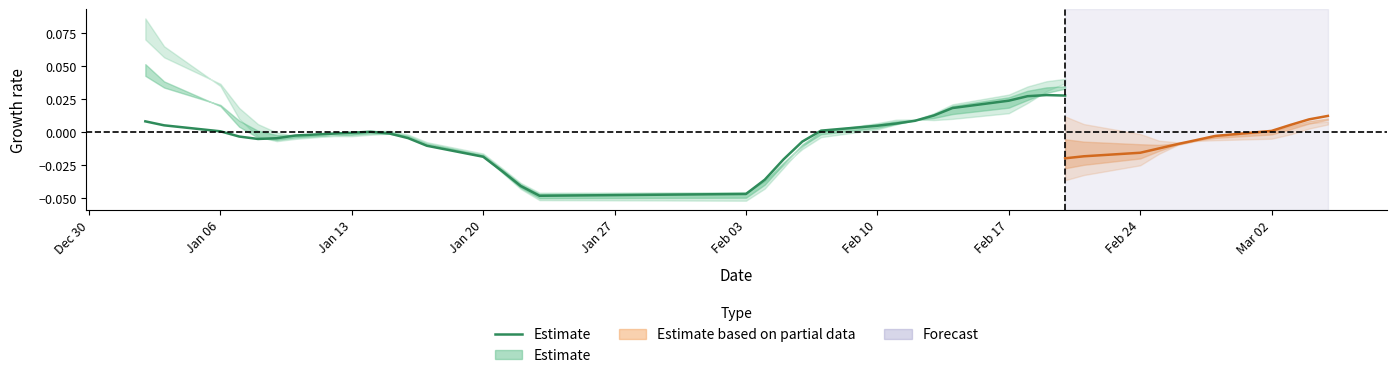

How many values exceed 0?

14